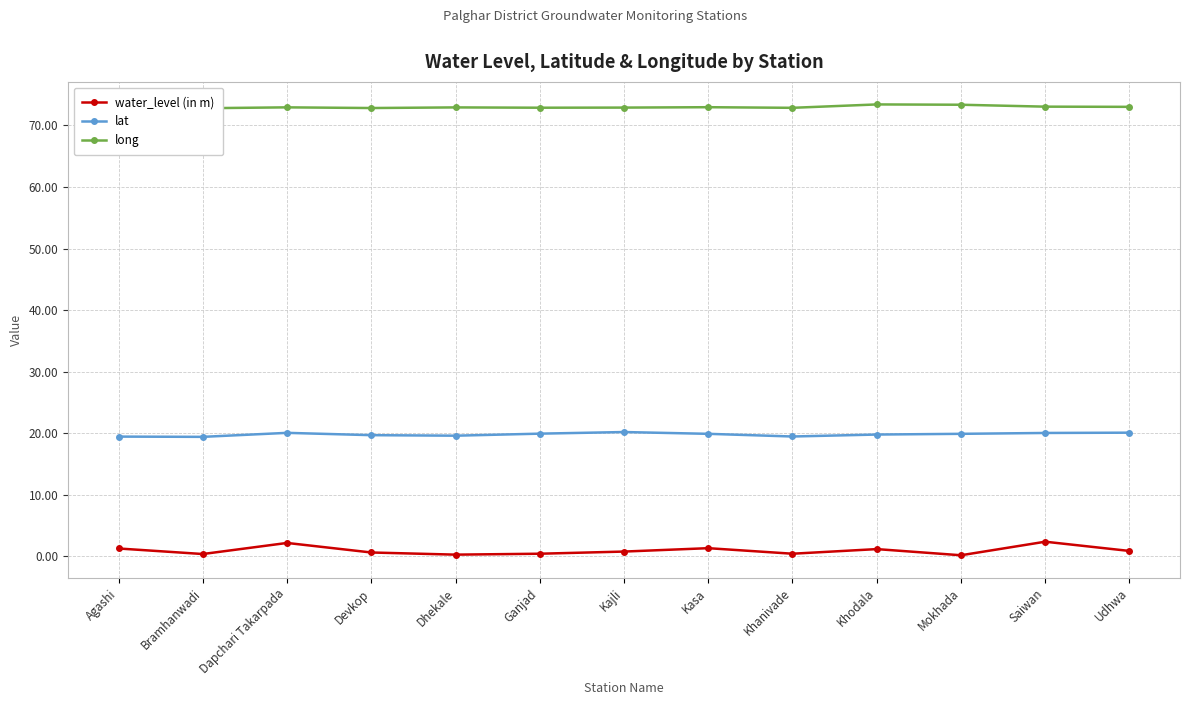

What is the label of the 6th point from the left?

Ganjad